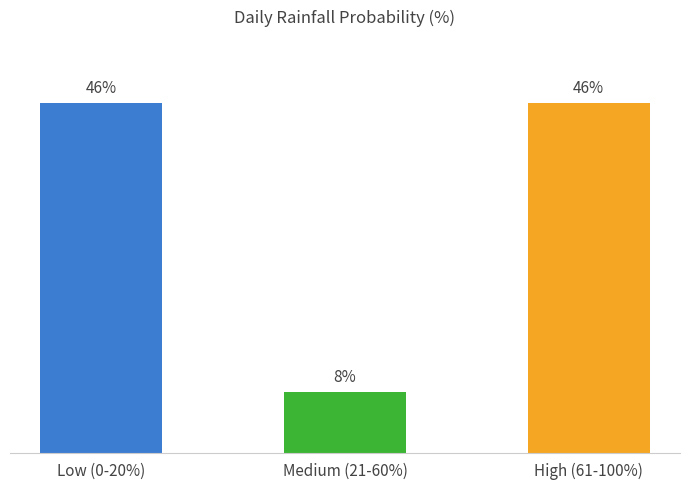

Between Low (0-20%) and Medium (21-60%), which is larger?

Low (0-20%)